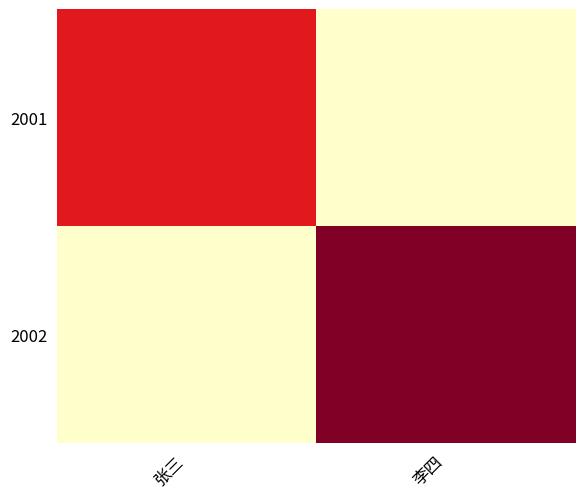

What is the spread (max minus min) of values at 张三?

30